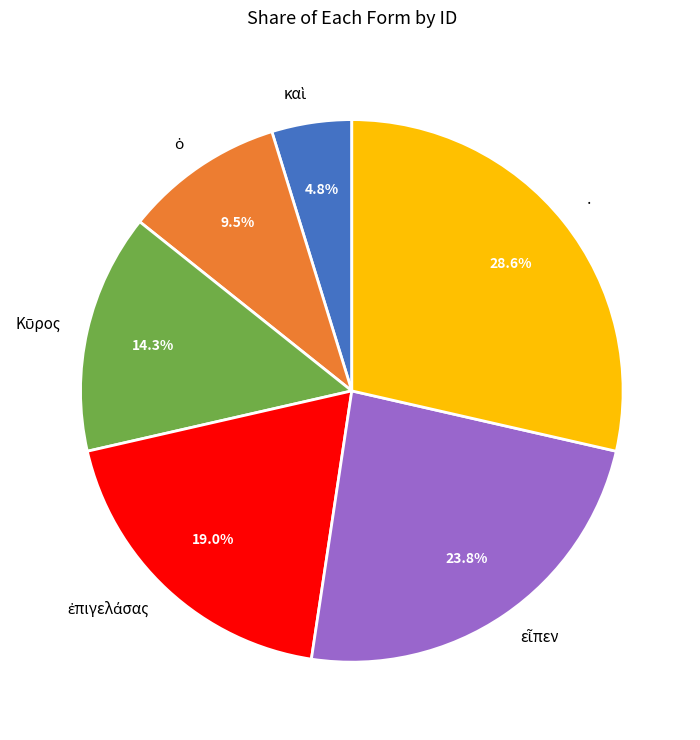

How many slices are in this pie chart?

6